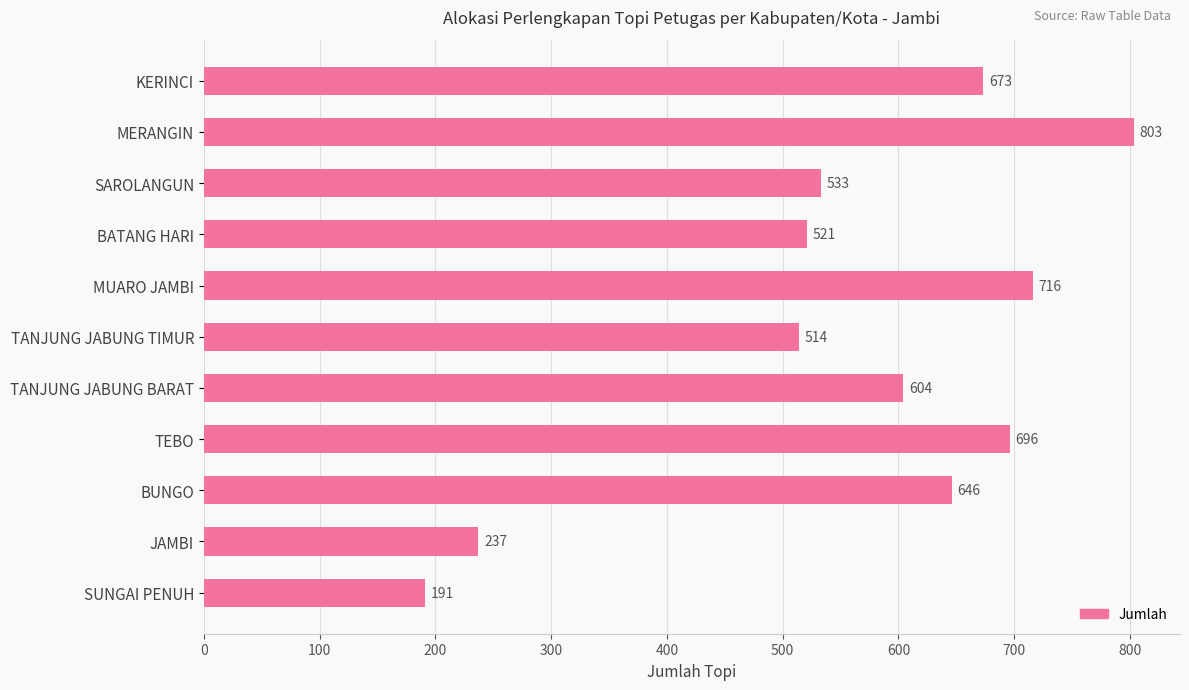

What is the difference between the maximum and minimum values?

612